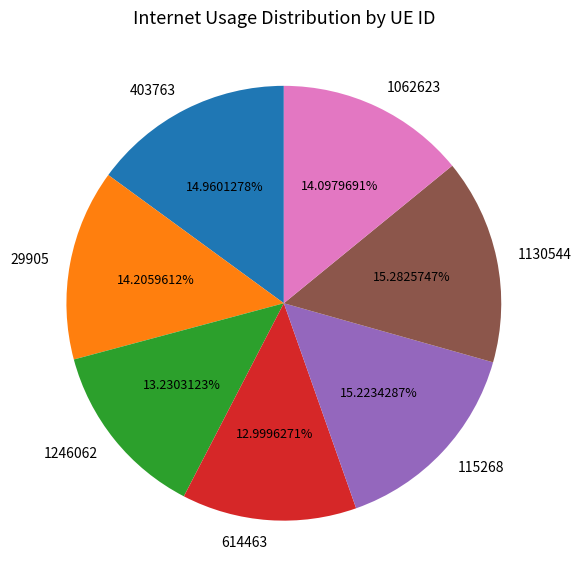

To the nearest percent, what is the difference between the 29905 and 614463 slice percentages?

1%